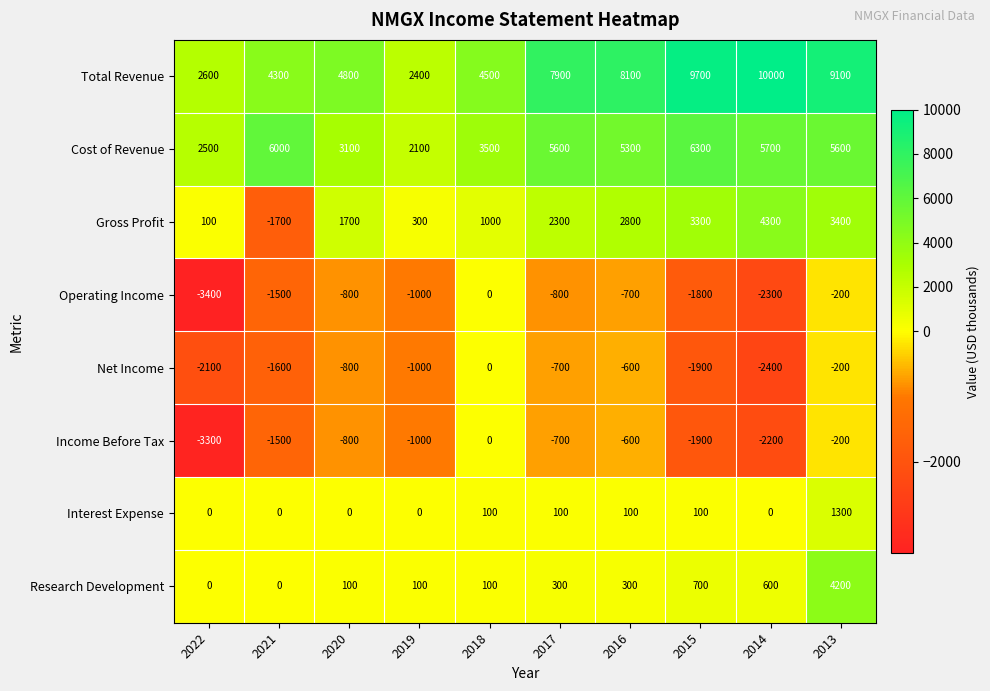

What is the difference between the second highest and second lowest values in the Gross Profit series?

3300